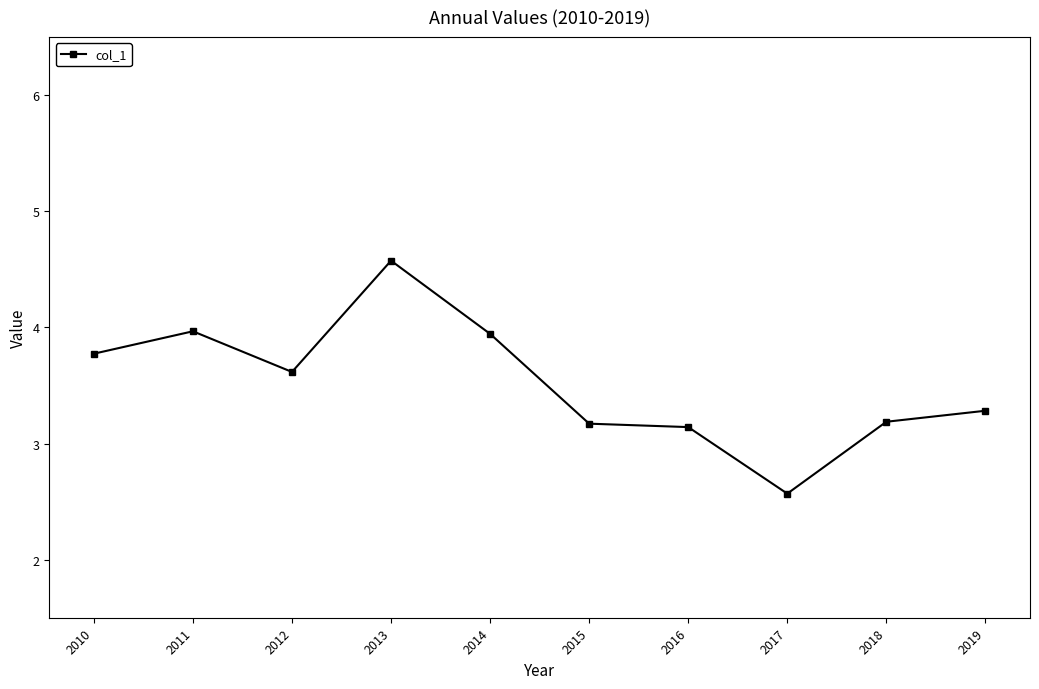

At which category does the data reach its first local peak?

2011